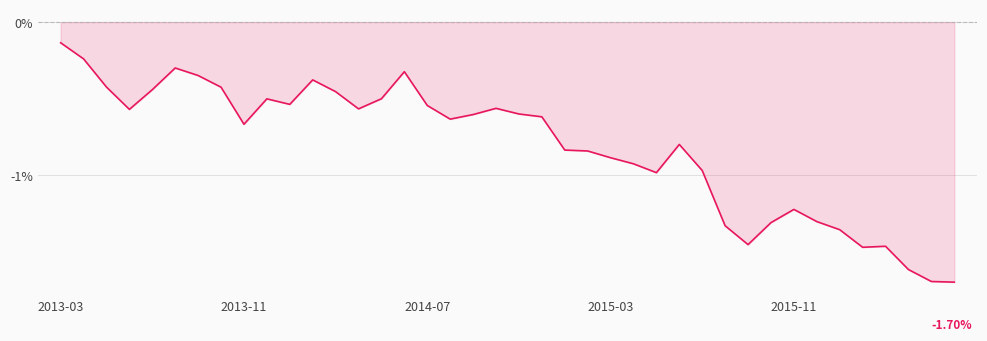

What is the difference between the maximum and minimum values?

1.6